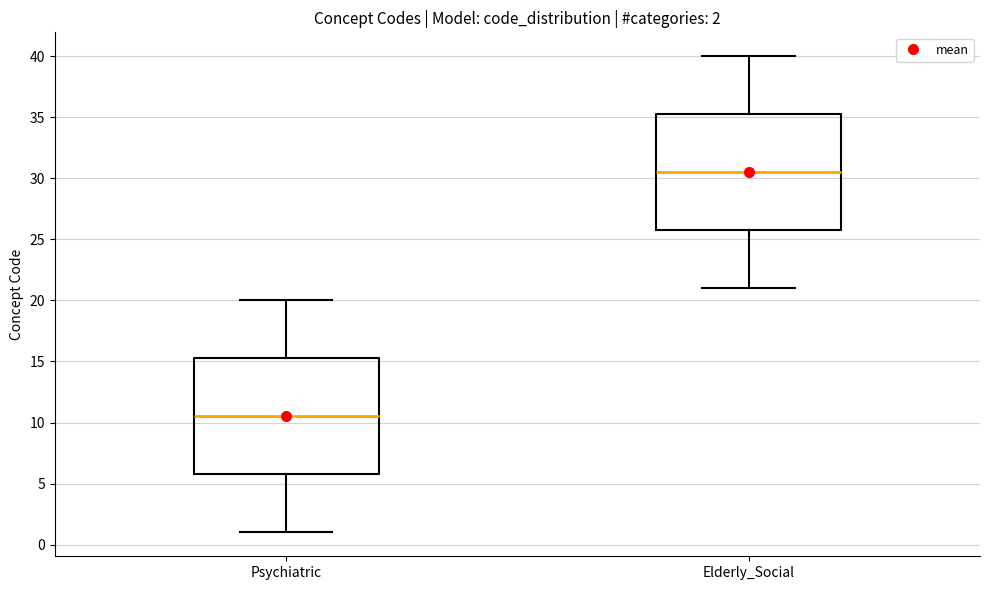

Which box's median line is the highest?

Elderly_Social